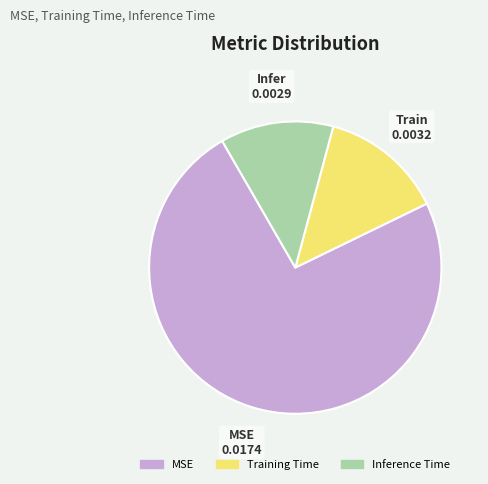

Between MSE 0.0174 and Infer 0.0029, which is larger?

MSE 0.0174